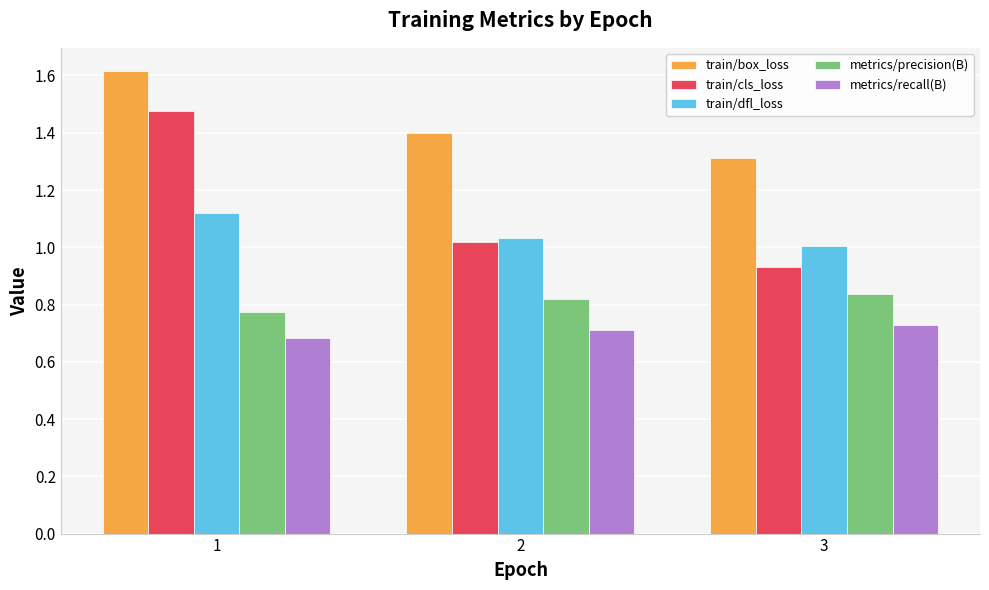

List the labels in order of train/box_loss value, largest first.

1, 2, 3